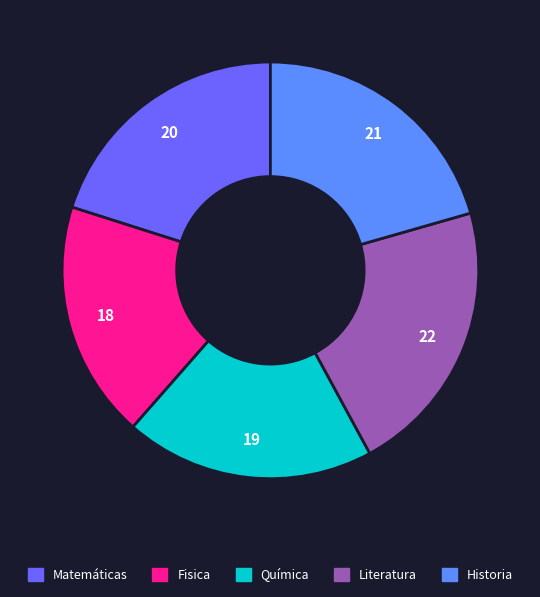

What is the smallest slice in the pie chart?

Fisica